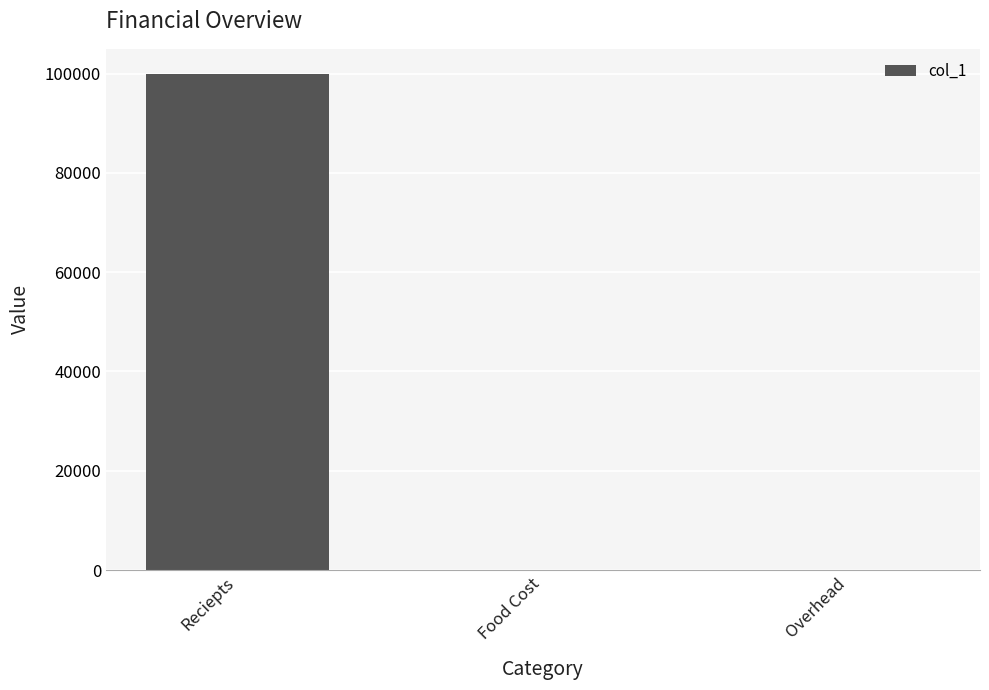

Are the bars horizontal?

No